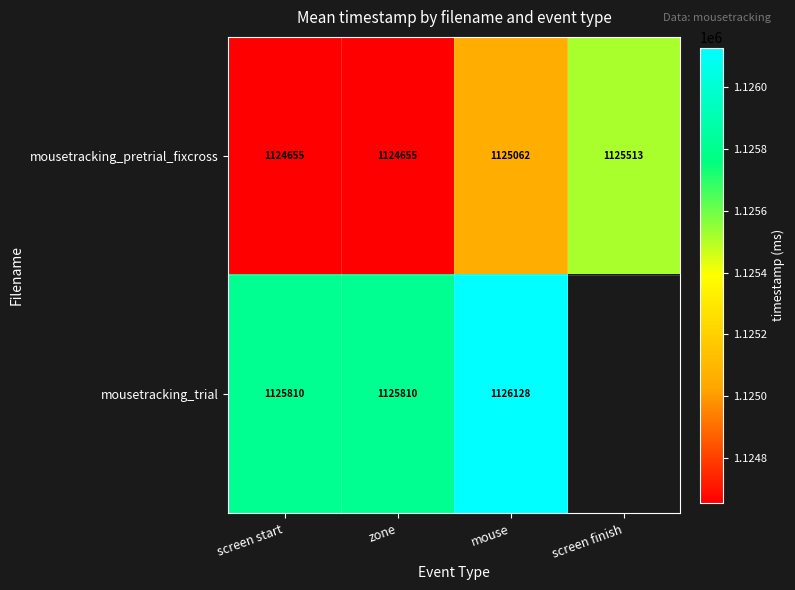

How many mousetracking_pretrial_fixcross values are between 1124655 and 1125513?

4